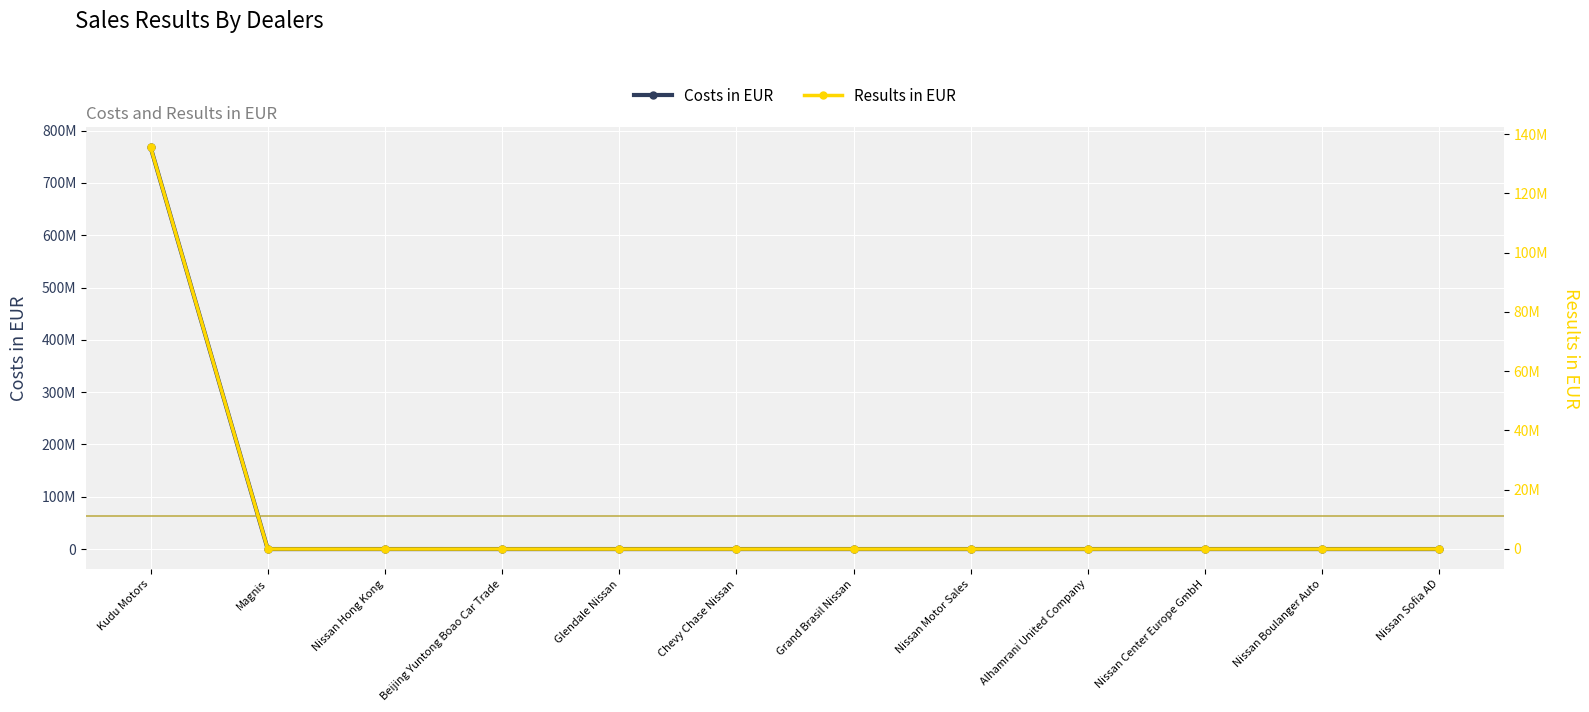

Where is the first local minimum for Costs in EUR?

Magnis